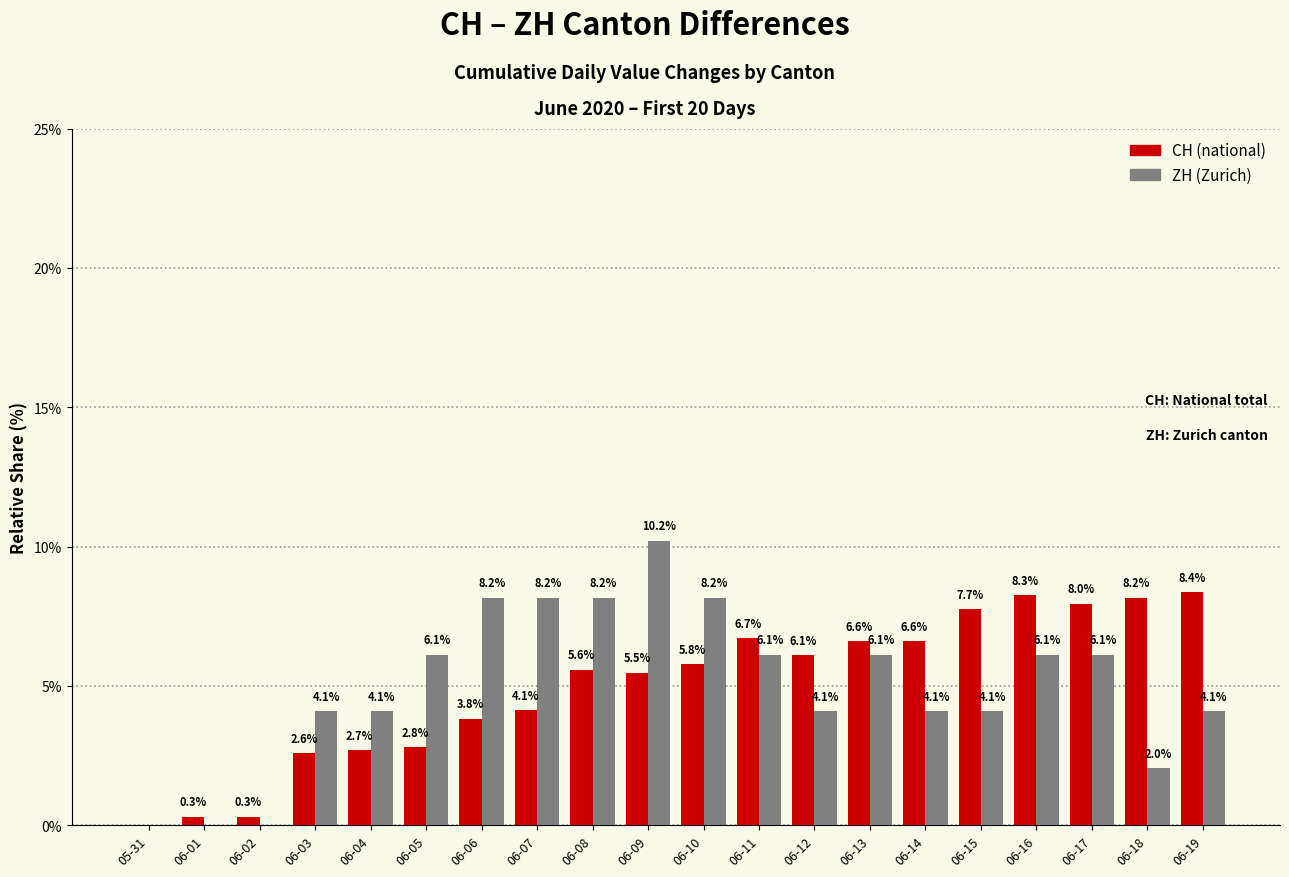

What is the total value across all series at 06-17?

14.1